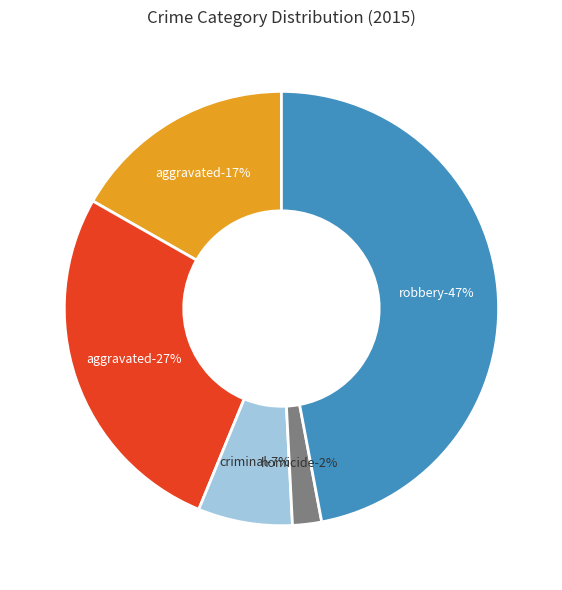

Rank the categories by value from highest to lowest.

Robbery, Aggravated Battery, Aggravated Assault, Criminal Sexual Assault, Homicide